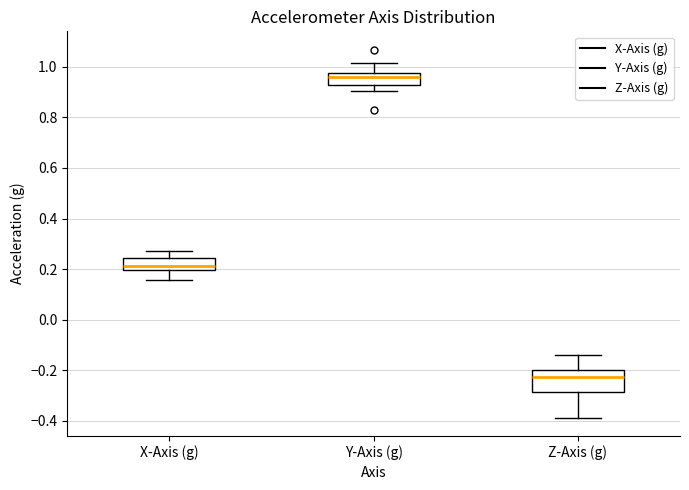

Reading left to right, read every box against the y-axis: the position of its median line, the range the box covers, and the ends of its whiskers. The values are not printed on the chart, so give them approximately, as read against the axis.

X-Axis (g): median 0.22, box 0.20 to 0.24, whiskers 0.16 to 0.28
Y-Axis (g): median 0.96, box 0.92 to 0.98, whiskers 0.90 to 1.02
Z-Axis (g): median -0.22, box -0.28 to -0.20, whiskers -0.38 to -0.14